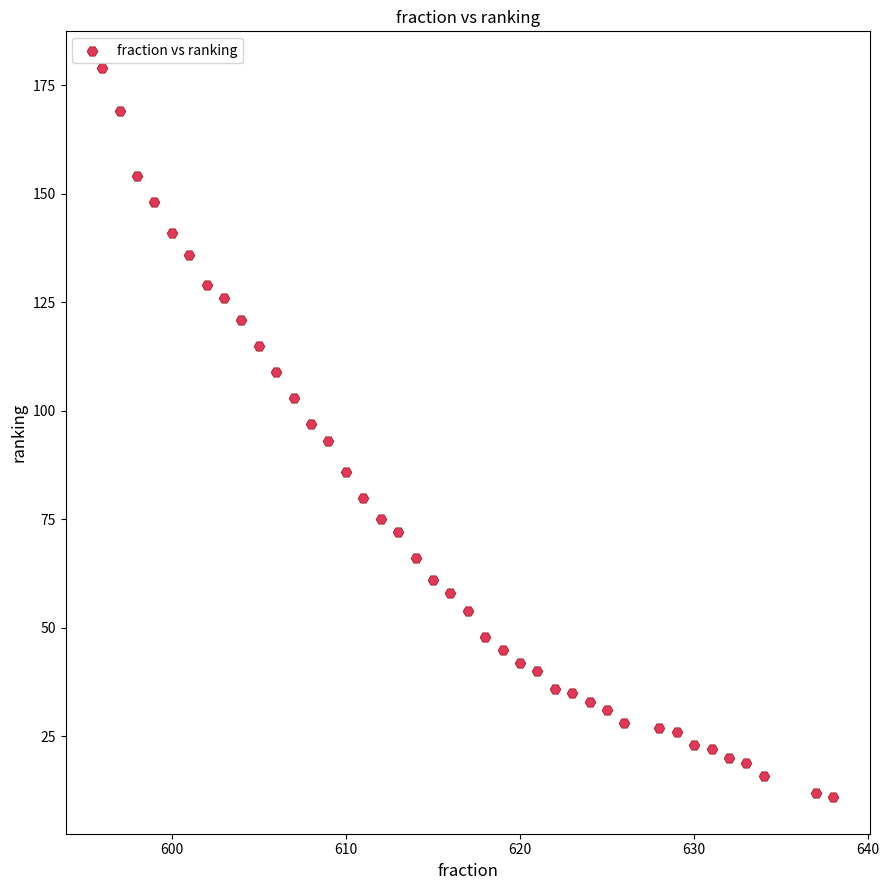

What is the range of Y values (max minus min)?

168